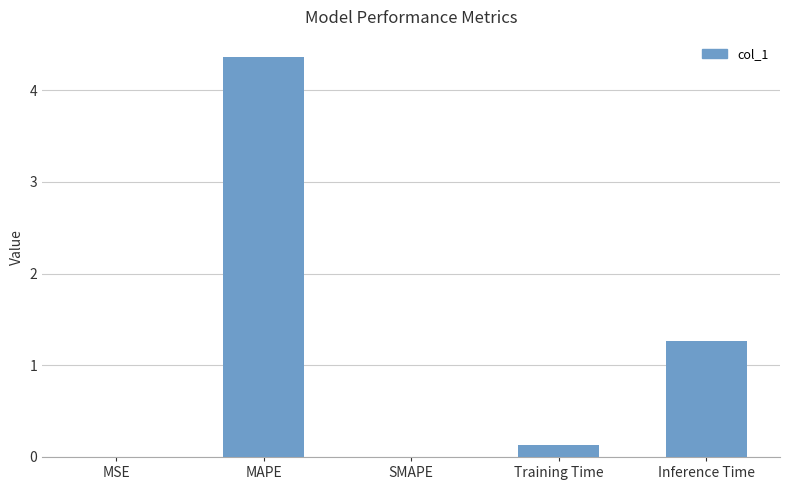

What is the maximum value shown in the chart?

4.4